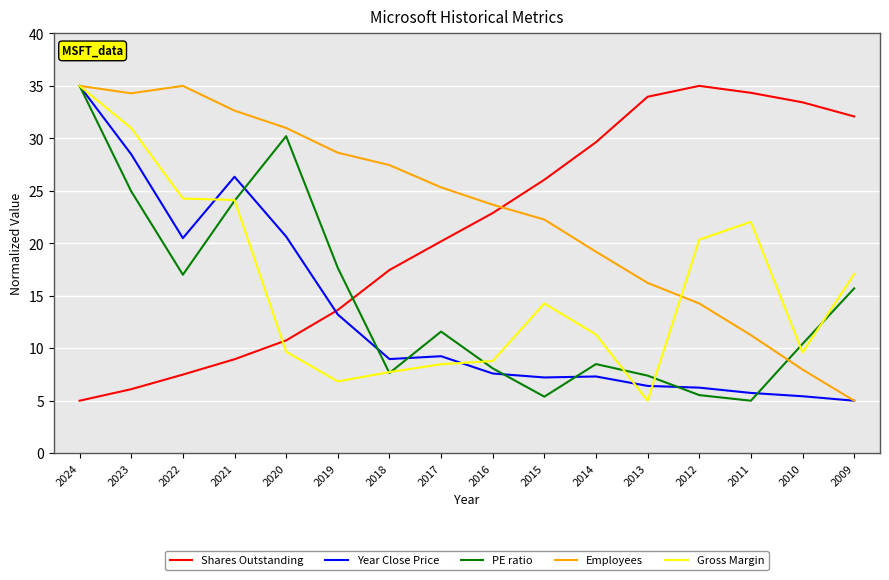

Is the value of PE ratio at 2020 greater than the value of Gross Margin at 2018?

Yes